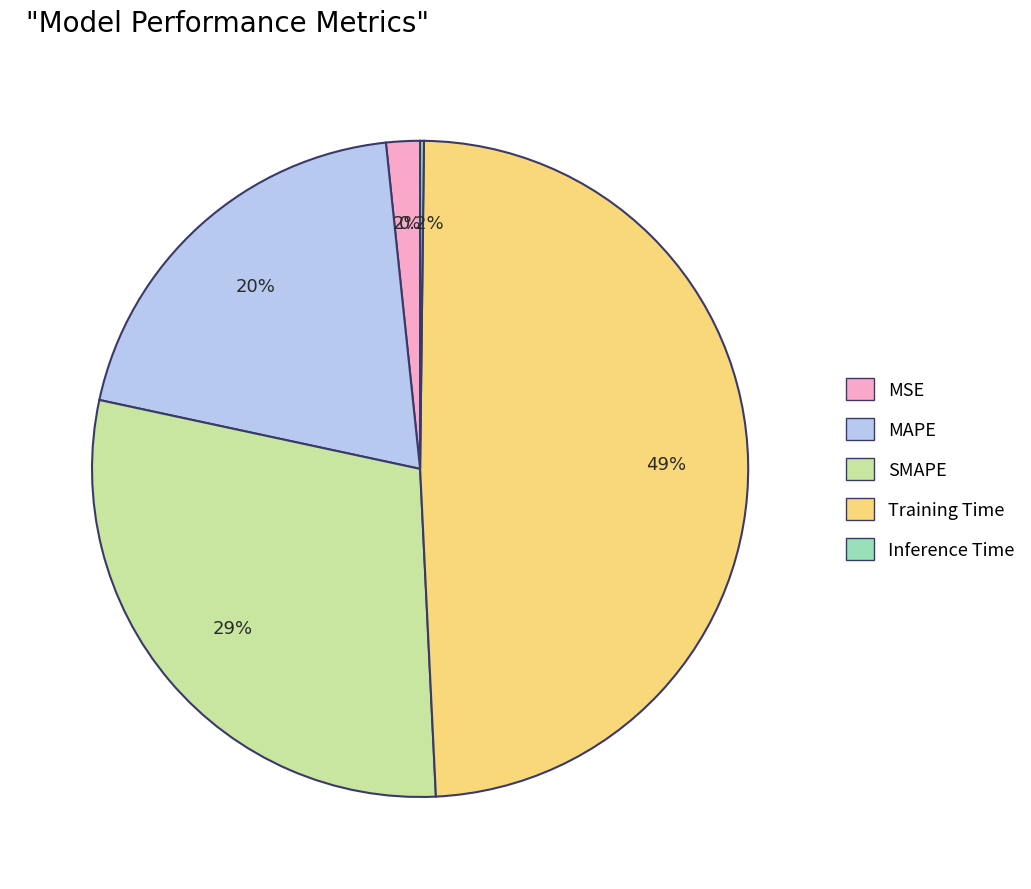

To the nearest percent, what is the difference between the largest and smallest slice percentages?

49%